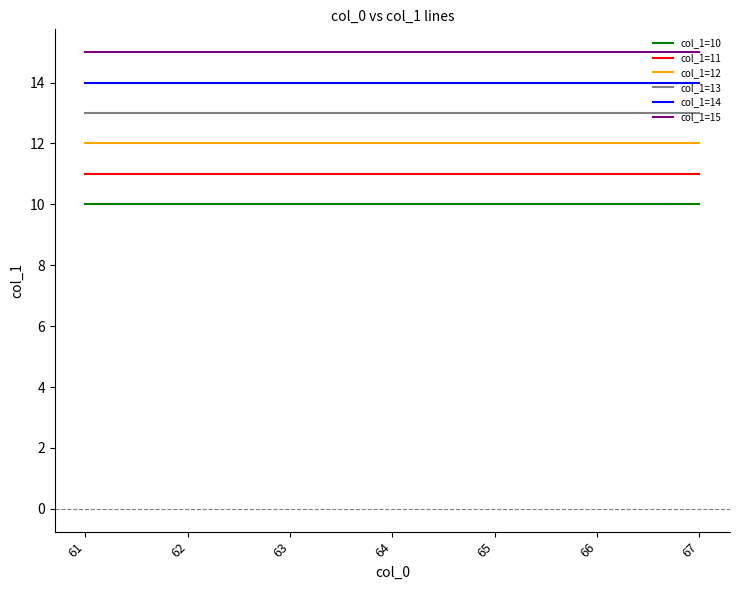

True or false: col_1=10 and col_1=14 cross at least once.

False